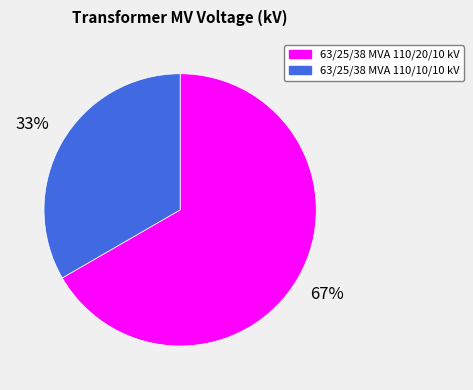

What is the ratio of the value at 63/25/38 MVA 110/10/10 kV to the value at 63/25/38 MVA 110/20/10 kV?

0.5